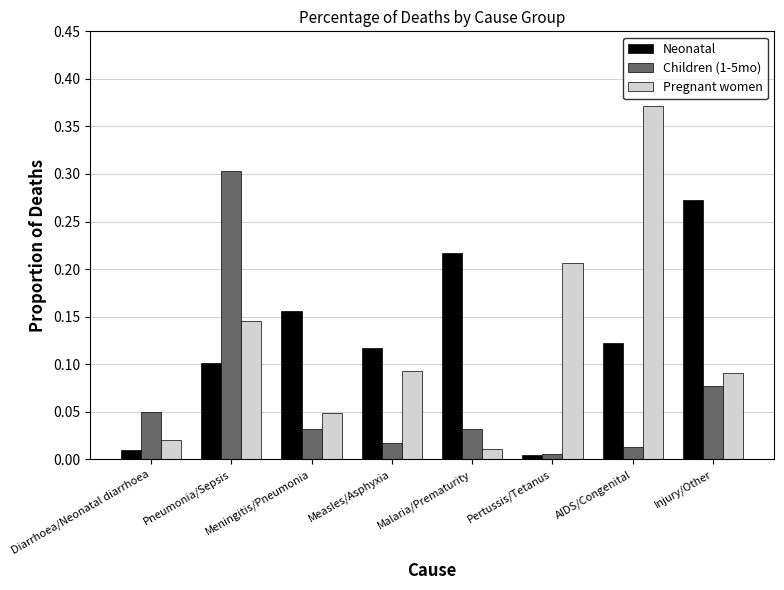

Is it true that Children (1-5mo) equals 0.3 at Pneumonia/Sepsis?

True